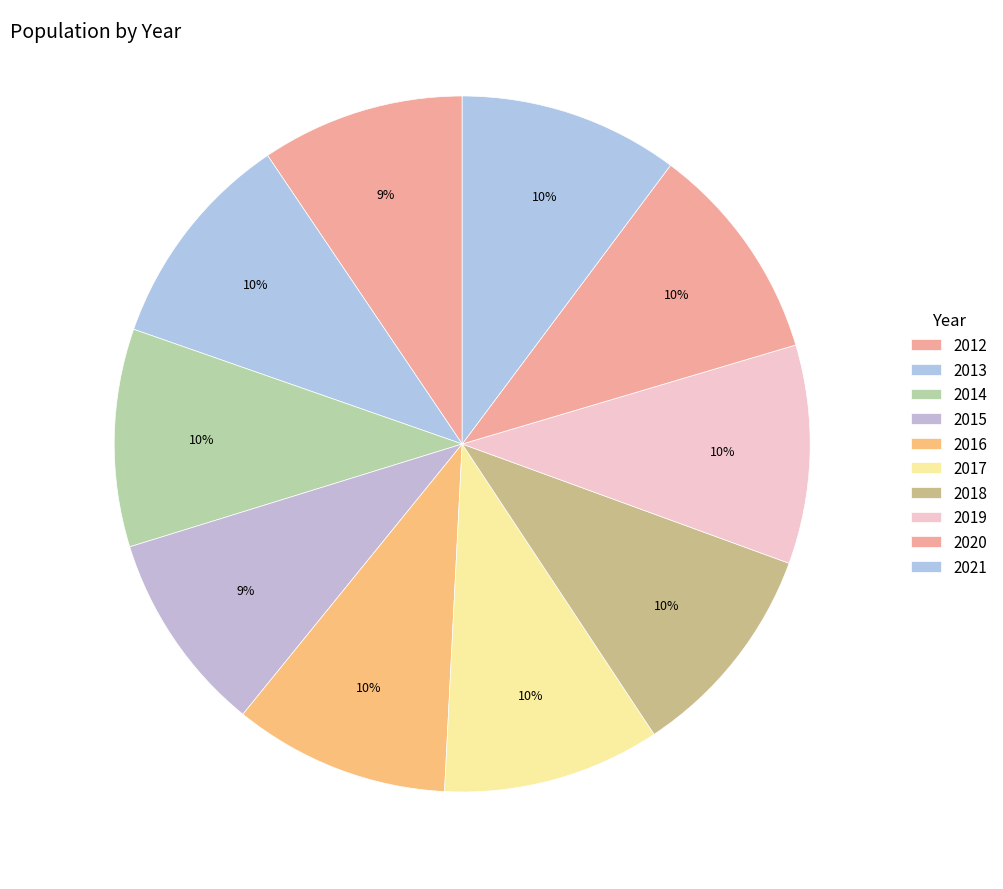

Which has a higher value, 2016 or 2018?

2018